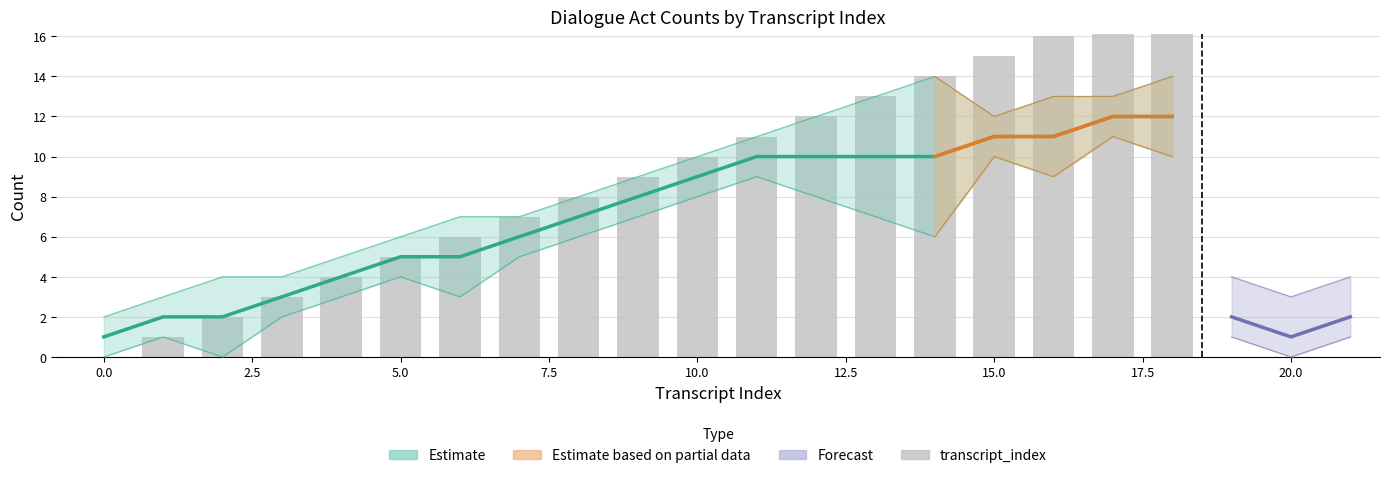

At which label does utterance_index first exceed 8?

10